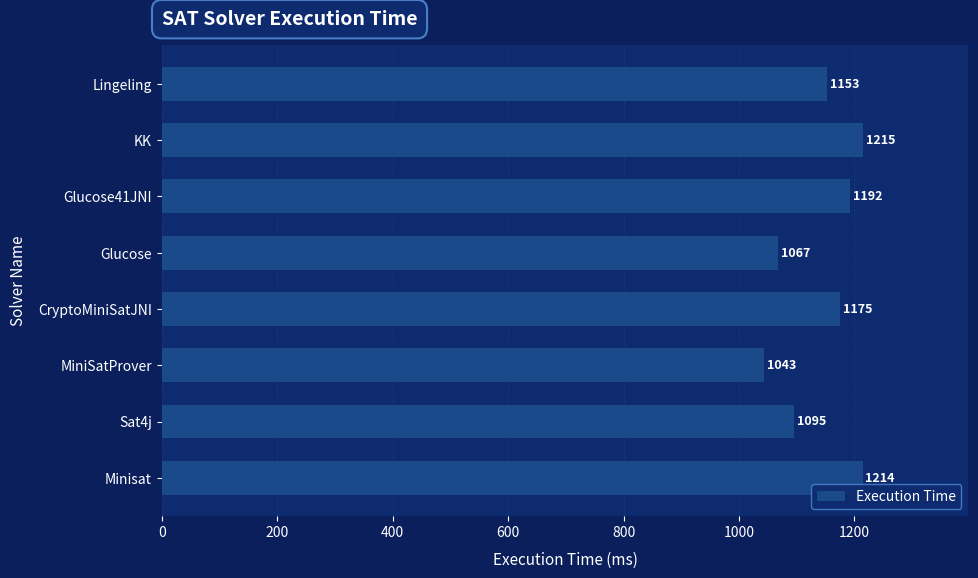

What is the maximum value shown in the chart?

1215